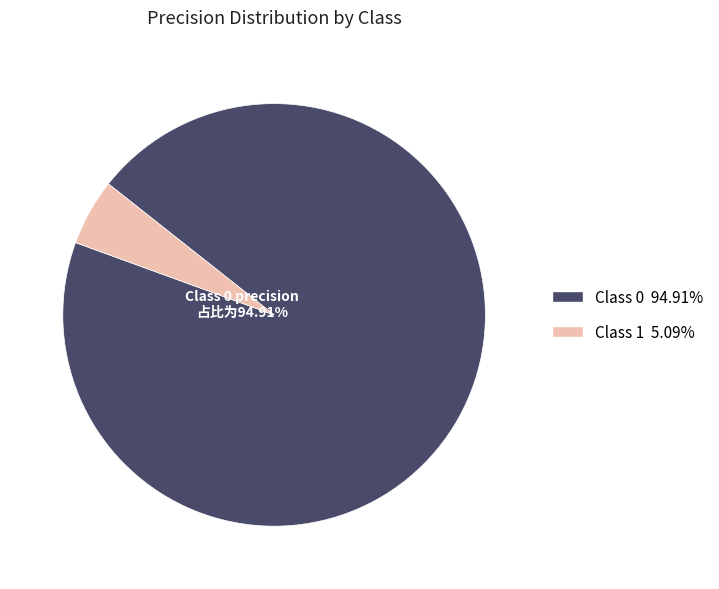

Is there a majority slice in this chart?

Yes